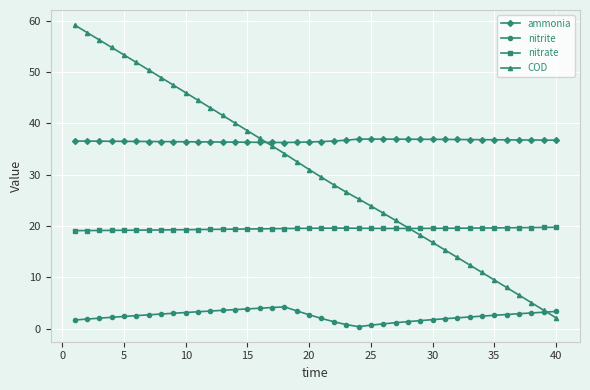

What is the highest value of the COD series?

59.2